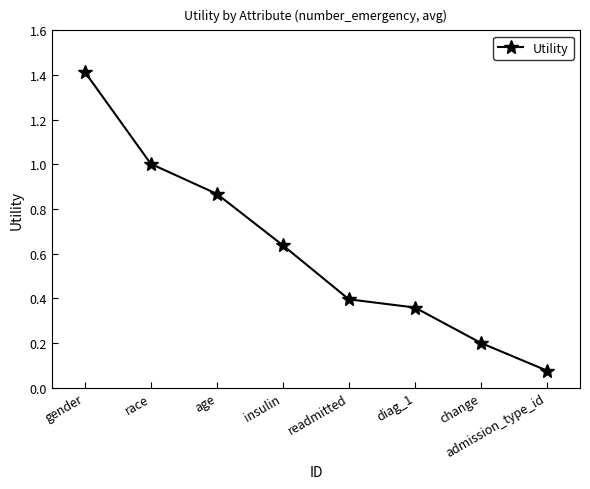

What is the difference between the values at readmitted and age?

0.5